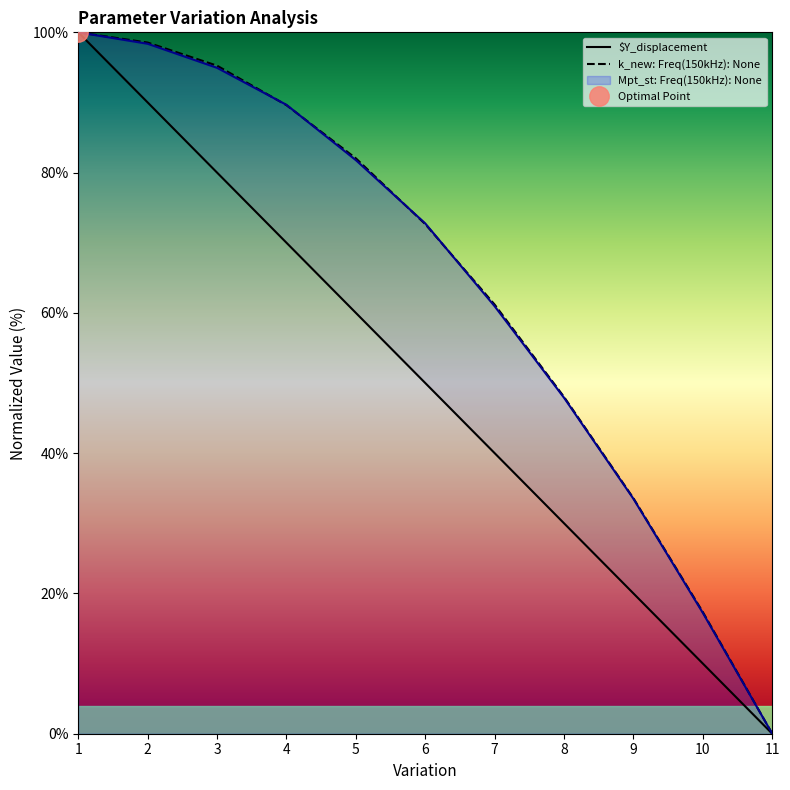

True or false: k_new: Freq(150kHz): None has more than 0 points higher than both neighbors.

False